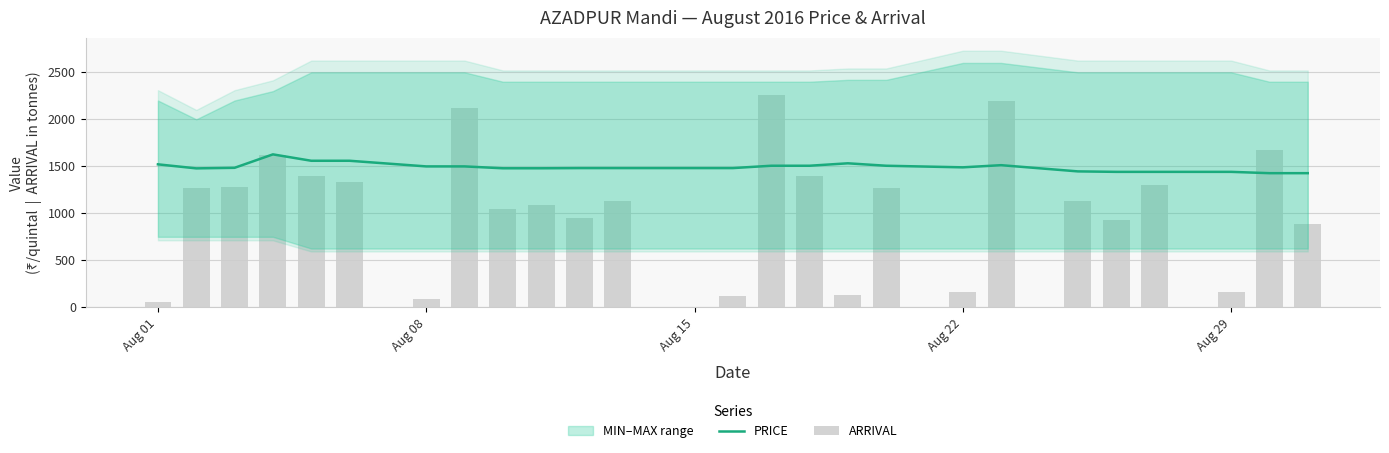

Reading right to left, what are all the values shown in this chart?

PRICE: 1427.0	1427.0	1441.0	1441.0	1441.0	1446.0	1512.0	1489.0	1506.0	1532.0	1506.0	1506.0	1481.0	1481.0	1481.0	1479.0	1479.0	1499.0	1499.0	1559.0	1559.0	1627.0	1484.0	1478.0	1521.0
ARRIVAL: 886.5	1677.9	160.3	1298.6	927.9	1130.9	2192.8	164.9	1271.8	130.3	1392.7	2254.6	123.4	1125.9	951.0	1086.6	1042.8	2121.8	88.5	1336.6	1401.5	1625.3	1276.6	1268.3	53.6